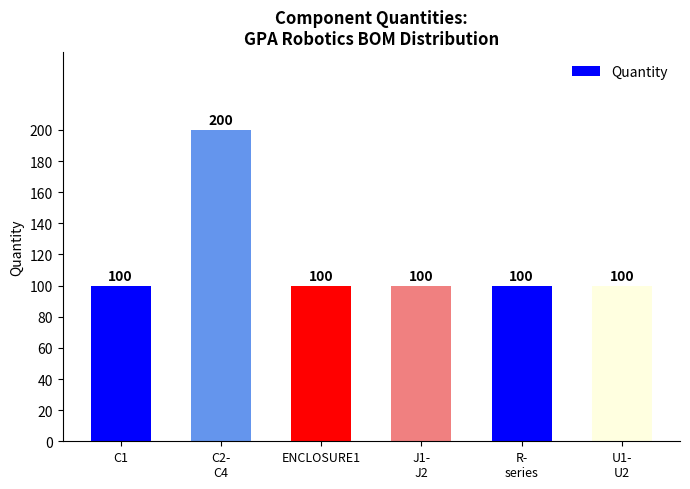

Are the bars grouped side by side (vs. stacked)?

No